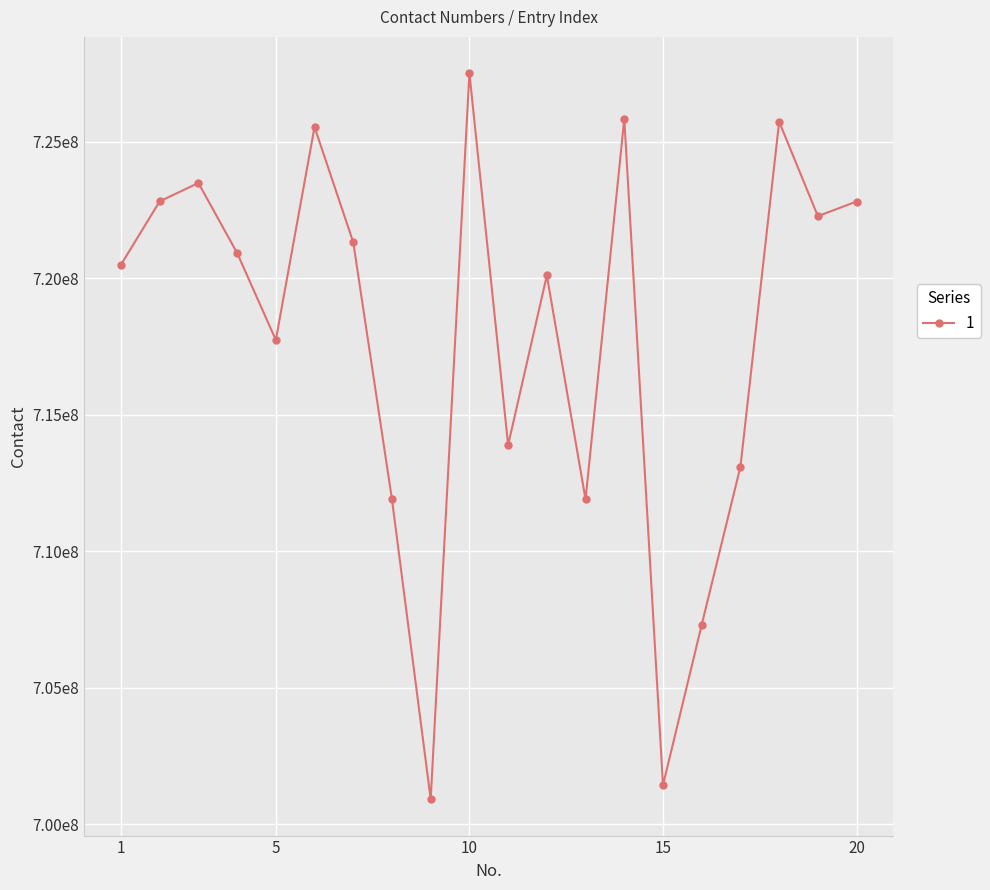

Does the chart have visible grid lines?

Yes